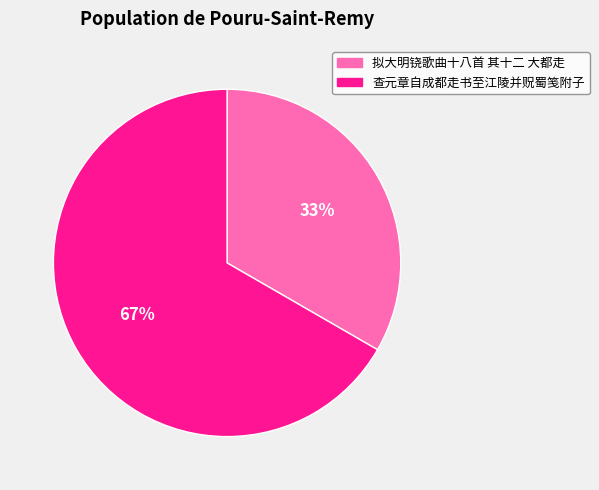

Does any single category account for the majority?

Yes